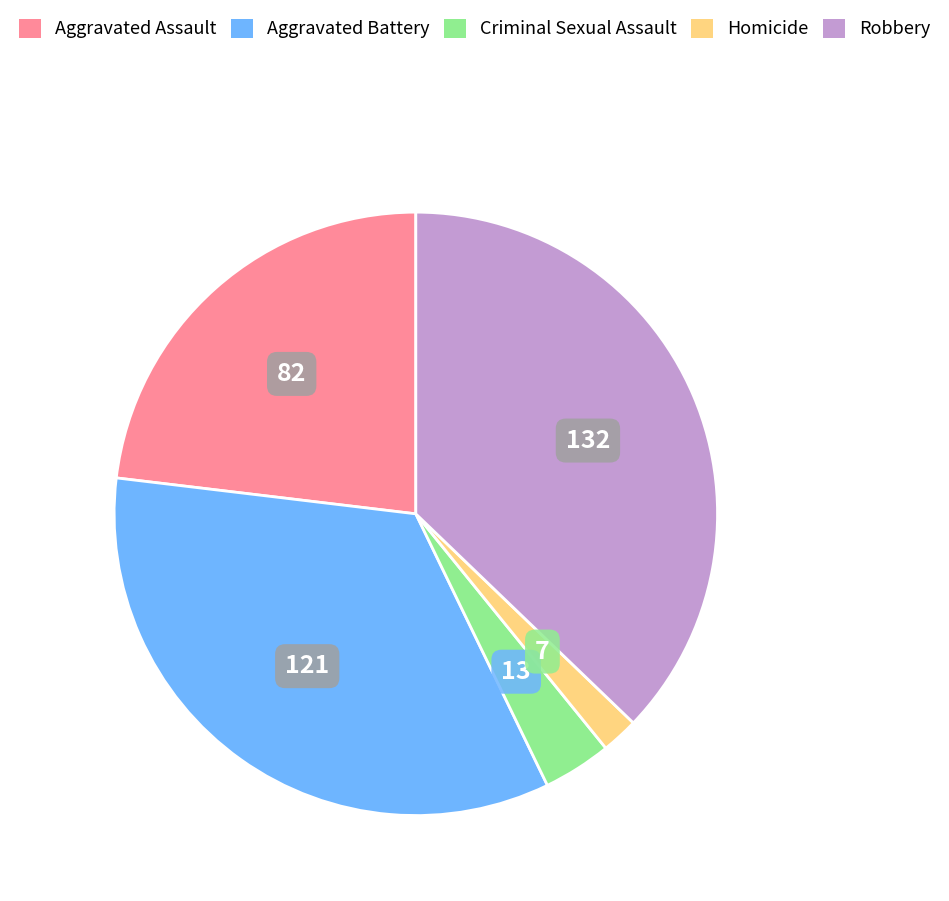

True or false: Homicide accounts for 2% of the total.

True